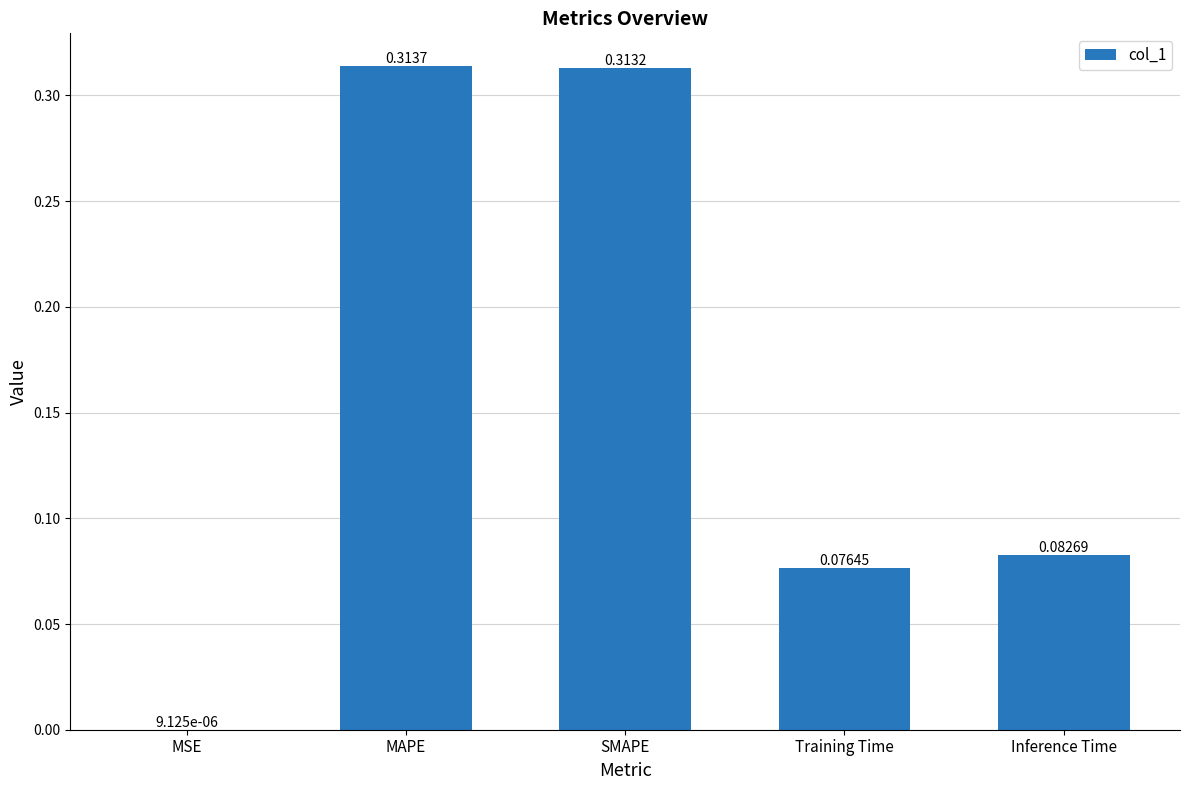

Is it true that the value at SMAPE is 0.2?

False